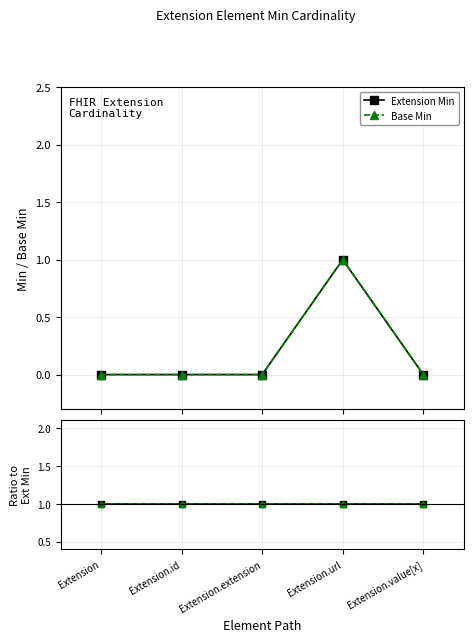

Count the Extension Min values in the range 0 to 1.

5